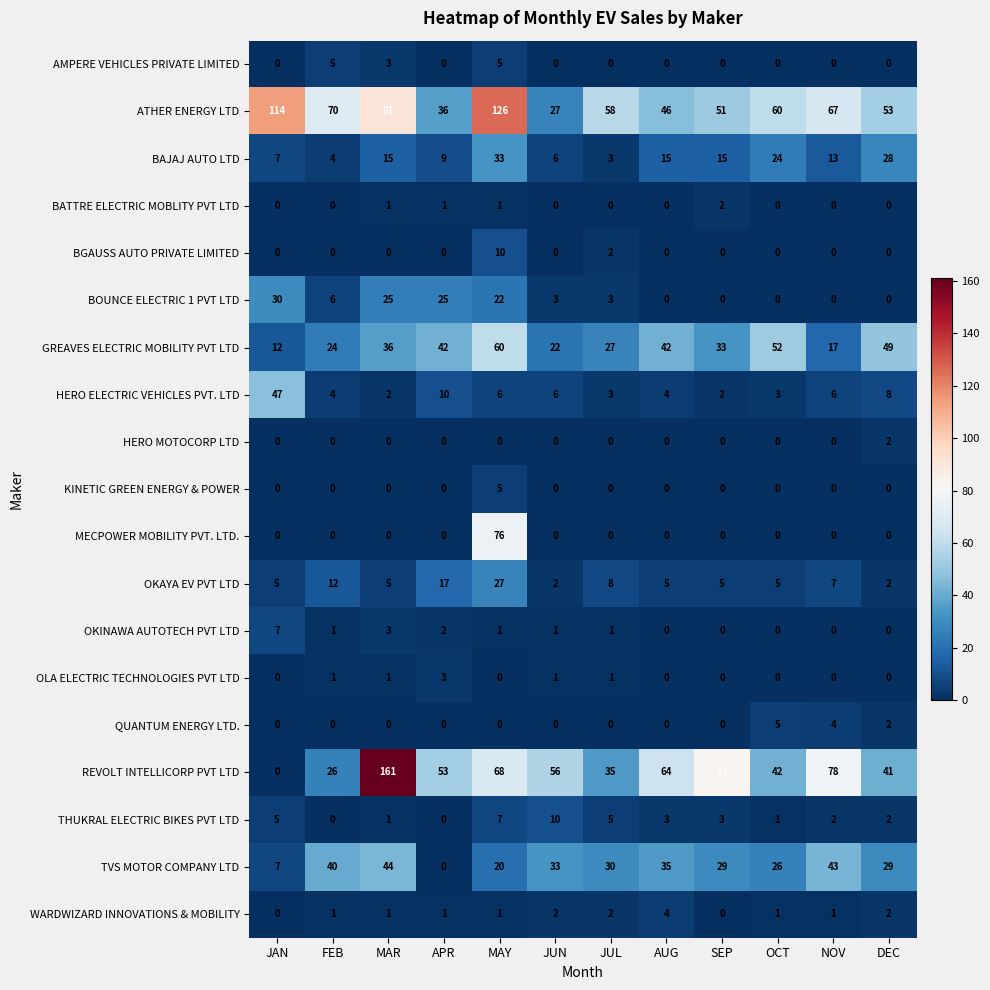

At which category is the sum across all series the highest?

MAY